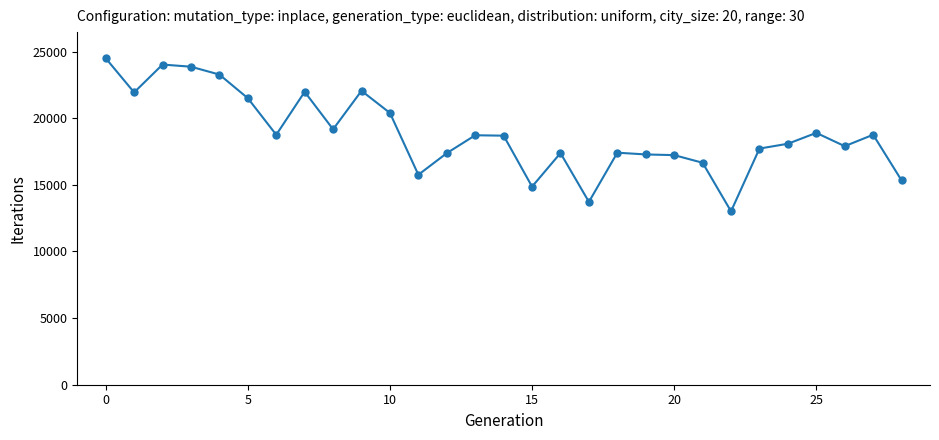

True or false: there are more than 1 points higher than both neighbors.

True